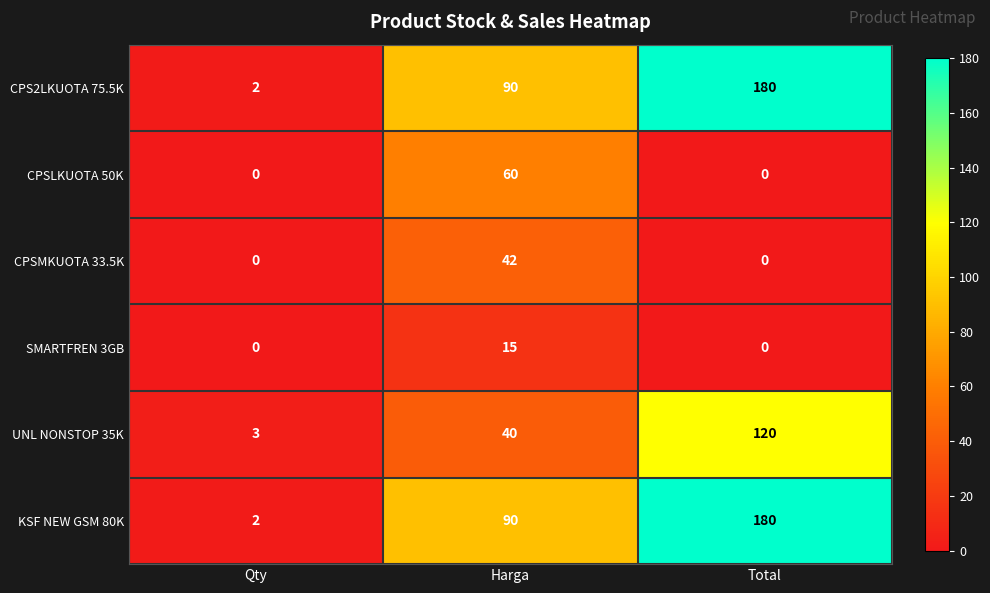

Count the number of data series in this chart.

6